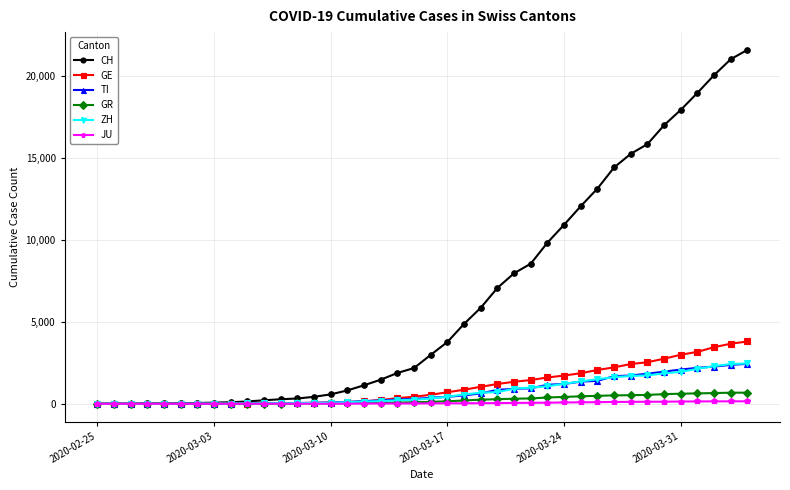

Which series has the largest range (max minus min)?

CH